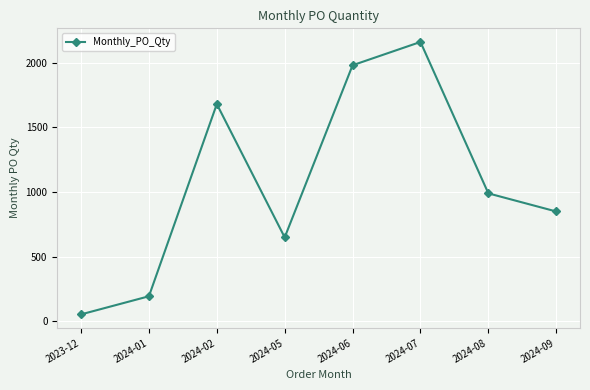

Which label corresponds to the smallest value in the chart?

2023-12